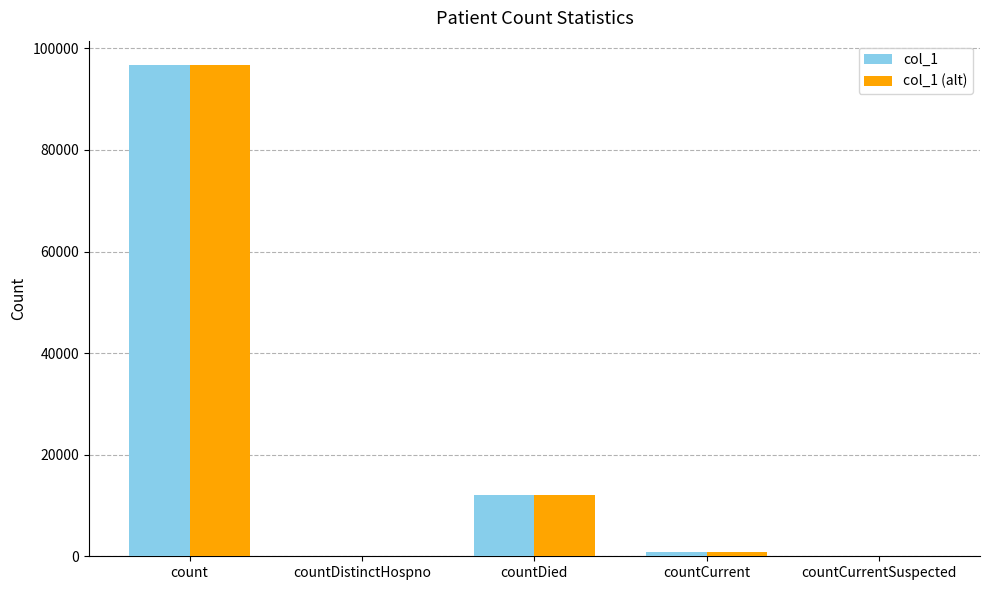

At which category is the sum across all series the highest?

count